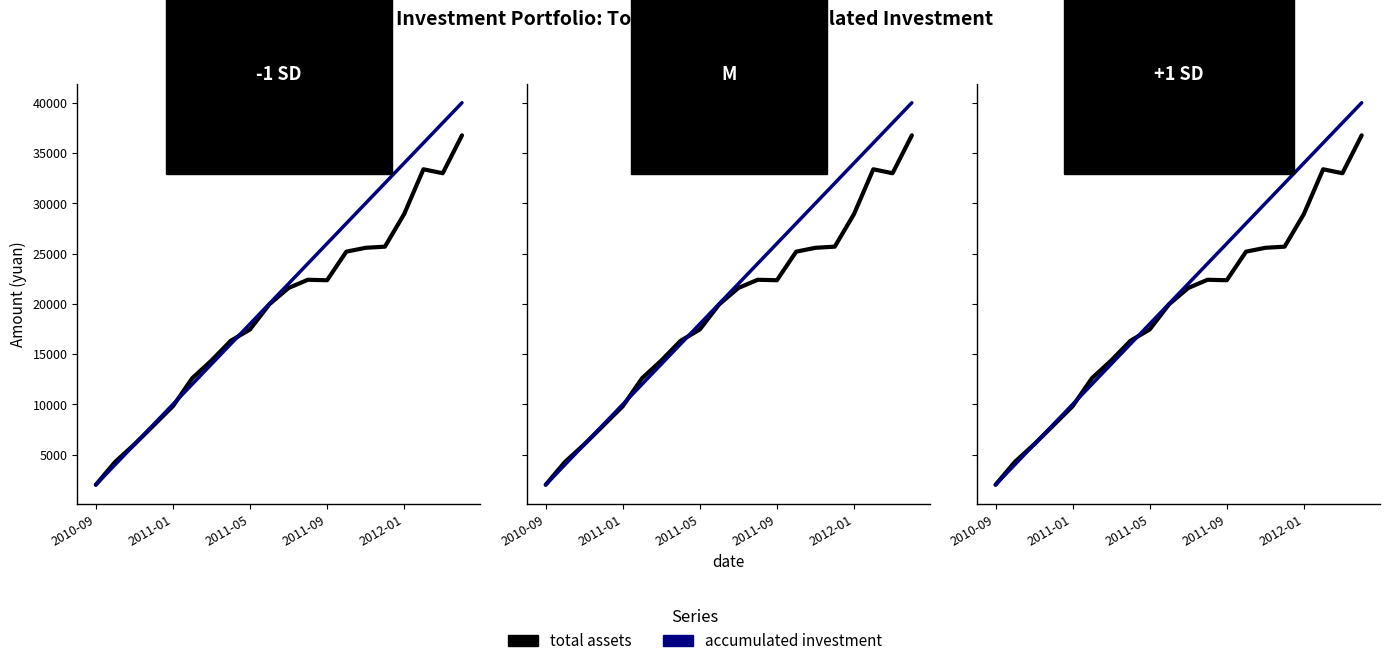

Between 9 and 12, which is larger?

12